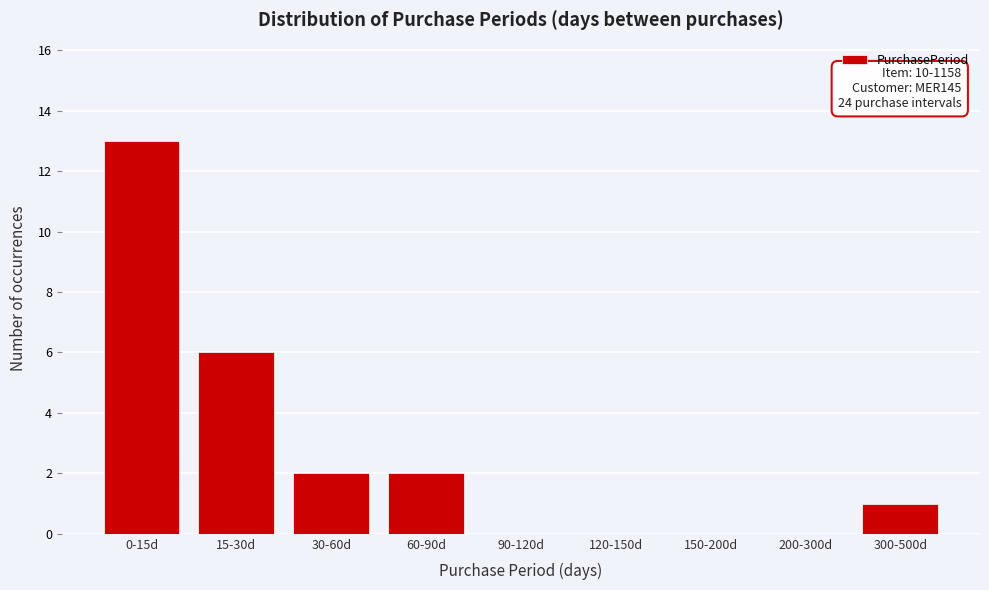

Reading left to right, what are all the values shown in this chart?

0-15d=13	15-30d=6	30-60d=2	60-90d=2	90-120d=0	120-150d=0	150-200d=0	200-300d=0	300-500d=1